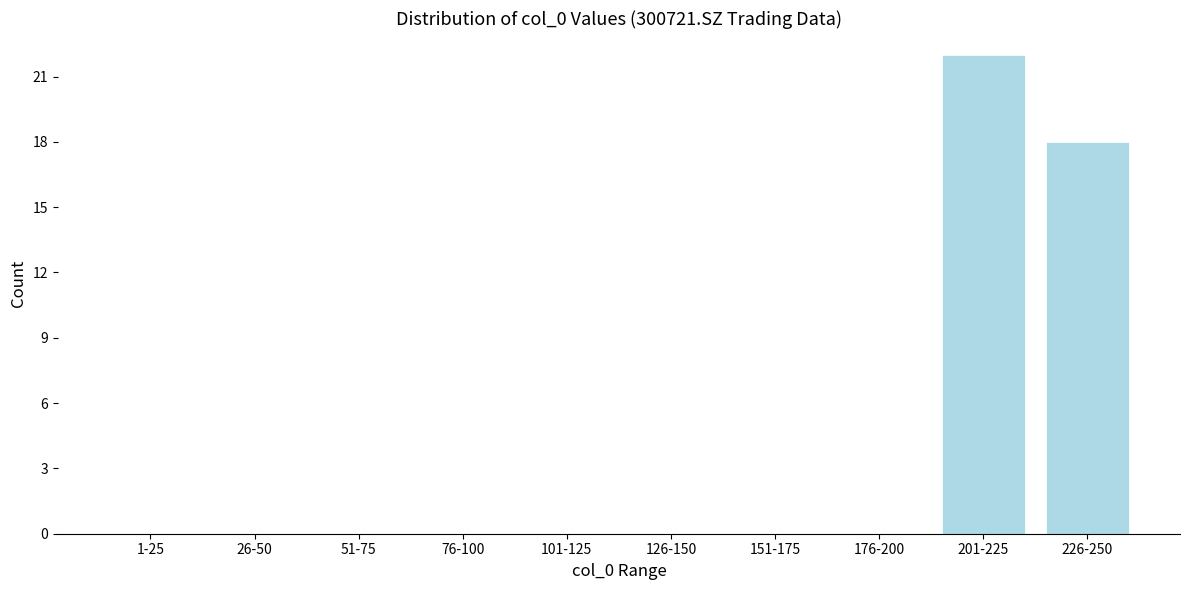

Reading left to right, what are all the values shown in this chart?

1-25=0	26-50=0	51-75=0	76-100=0	101-125=0	126-150=0	151-175=0	176-200=0	201-225=22	226-250=18